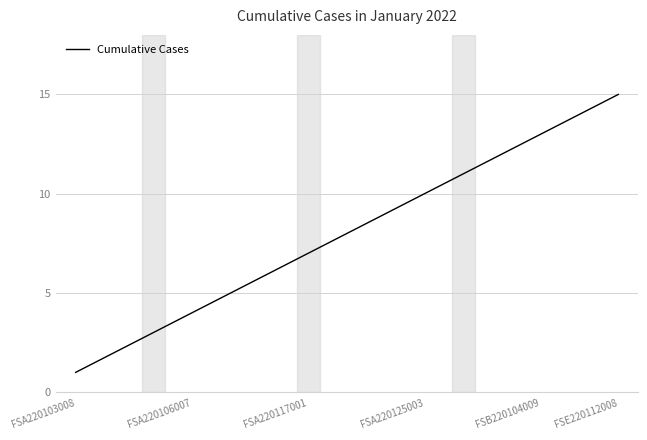

What is the maximum value shown in the chart?

15